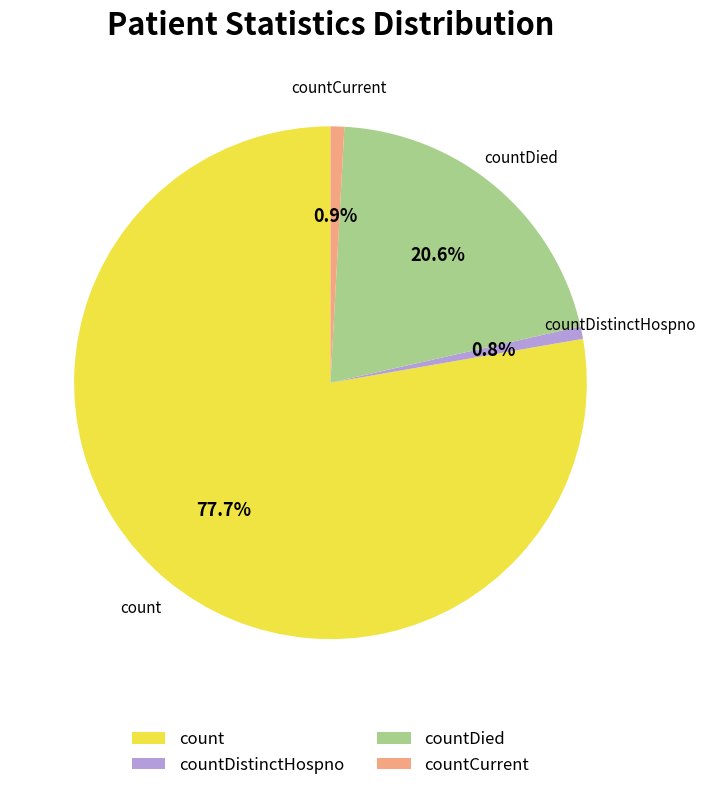

Is it true that countDied is 31% of the pie?

False